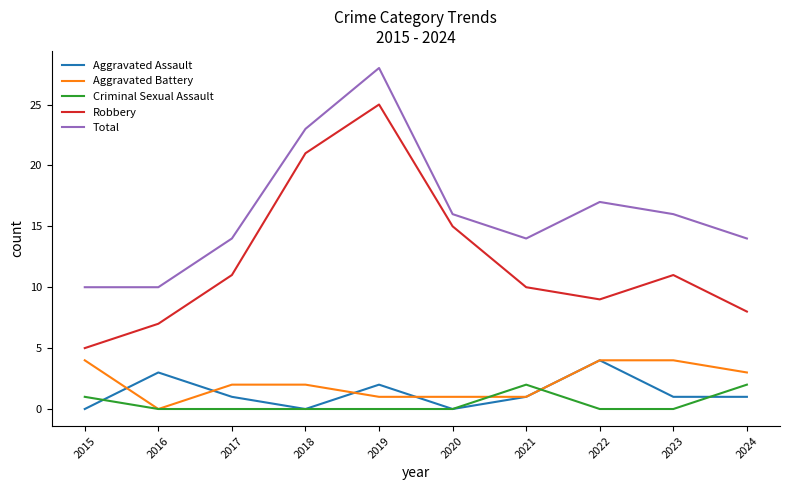

What is the sum of all Total values?

162